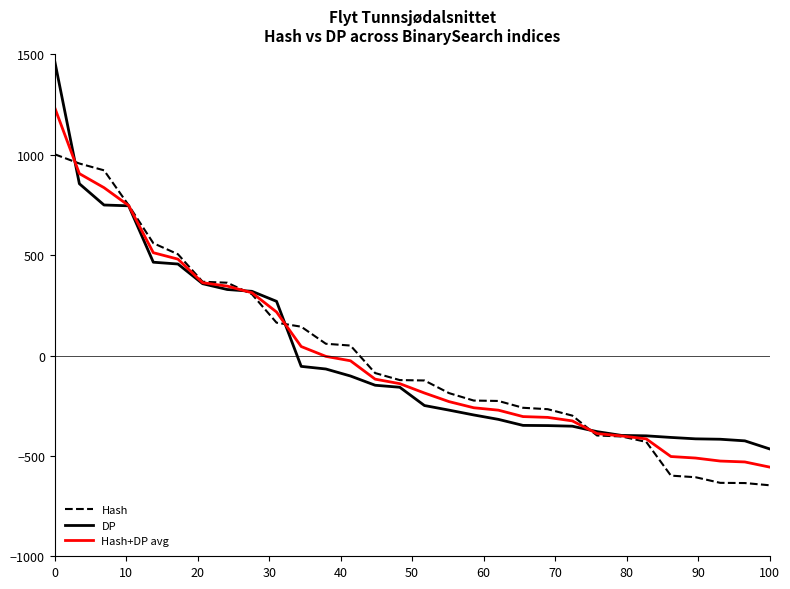

Which series has the largest range (max minus min)?

DP